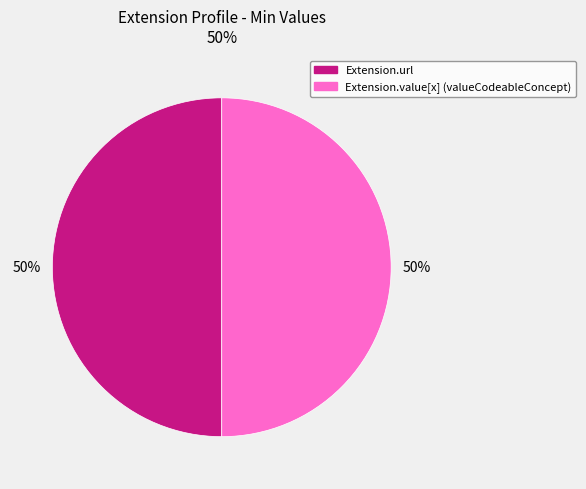

To the nearest percent, what is the average slice percentage?

50%